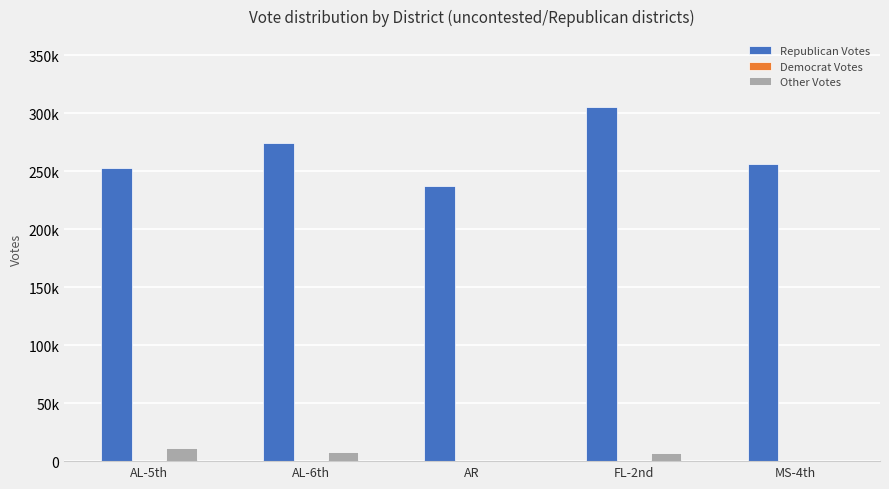

Which has a higher value, AL-6th or MS-4th?

AL-6th